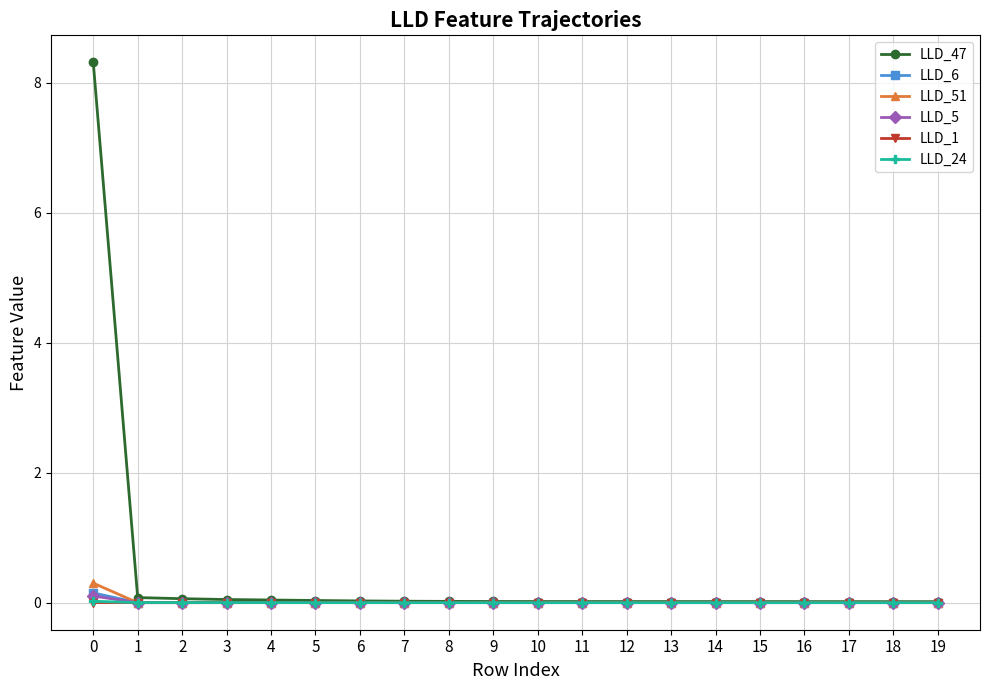

Which series has the largest range (max minus min)?

LLD_47